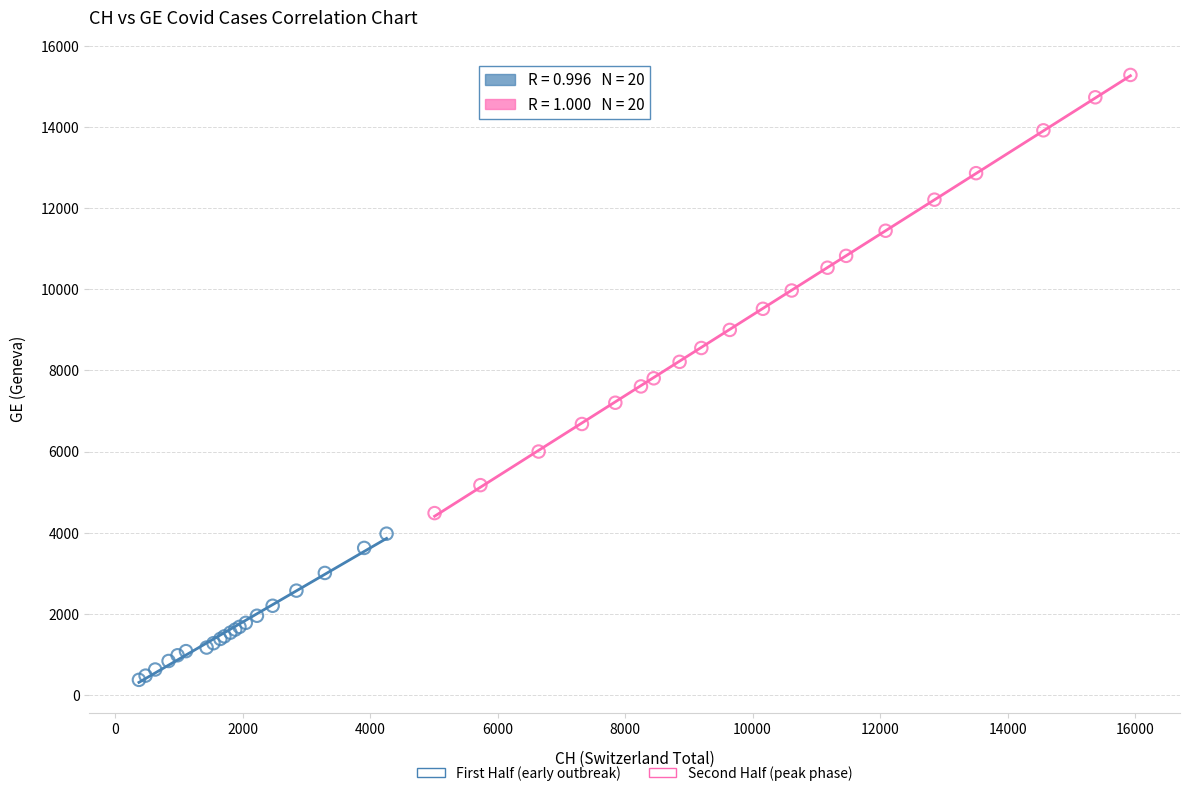

Which series reaches the maximum Y coordinate?

Second Half (peak phase)